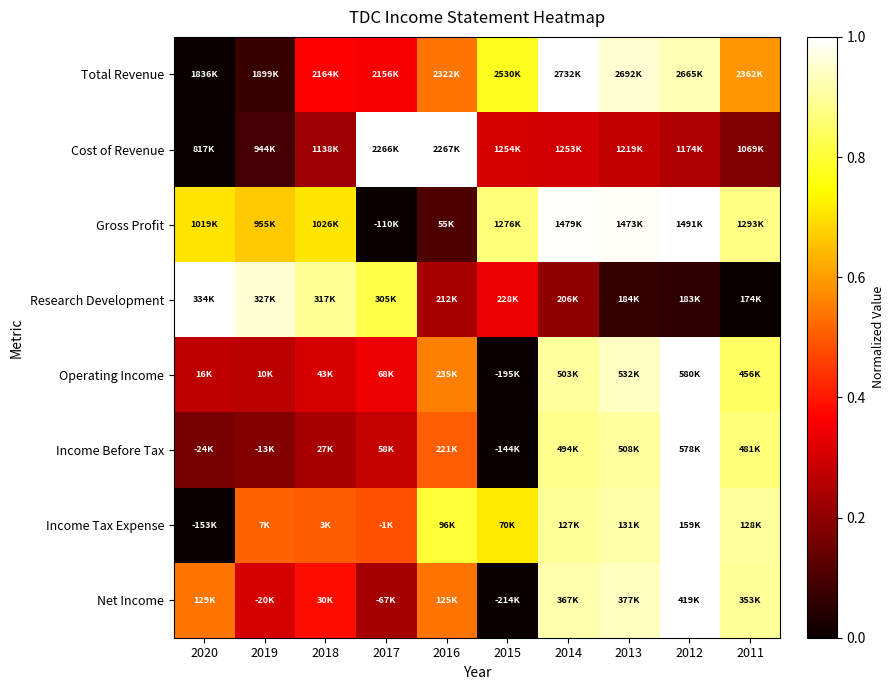

Reading left to right, transcribe all the data shown in this chart.

Total Revenue: 2020=0.0	2019=0.1	2018=0.4	2017=0.4	2016=0.5	2015=0.8	2014=1.0	2013=1.0	2012=0.9	2011=0.6
Cost of Revenue: 2020=0.0	2019=0.1	2018=0.2	2017=1.0	2016=1.0	2015=0.3	2014=0.3	2013=0.3	2012=0.2	2011=0.2
Gross Profit: 2020=0.7	2019=0.7	2018=0.7	2017=0.0	2016=0.1	2015=0.9	2014=1.0	2013=1.0	2012=1.0	2011=0.9
Research Development: 2020=1.0	2019=1.0	2018=0.9	2017=0.8	2016=0.2	2015=0.3	2014=0.2	2013=0.1	2012=0.1	2011=0.0
Operating Income: 2020=0.3	2019=0.3	2018=0.3	2017=0.3	2016=0.6	2015=0.0	2014=0.9	2013=0.9	2012=1.0	2011=0.8
Income Before Tax: 2020=0.2	2019=0.2	2018=0.2	2017=0.3	2016=0.5	2015=0.0	2014=0.9	2013=0.9	2012=1.0	2011=0.9
Income Tax Expense: 2020=0.0	2019=0.5	2018=0.5	2017=0.5	2016=0.8	2015=0.7	2014=0.9	2013=0.9	2012=1.0	2011=0.9
Net Income: 2020=0.5	2019=0.3	2018=0.4	2017=0.2	2016=0.5	2015=0.0	2014=0.9	2013=0.9	2012=1.0	2011=0.9